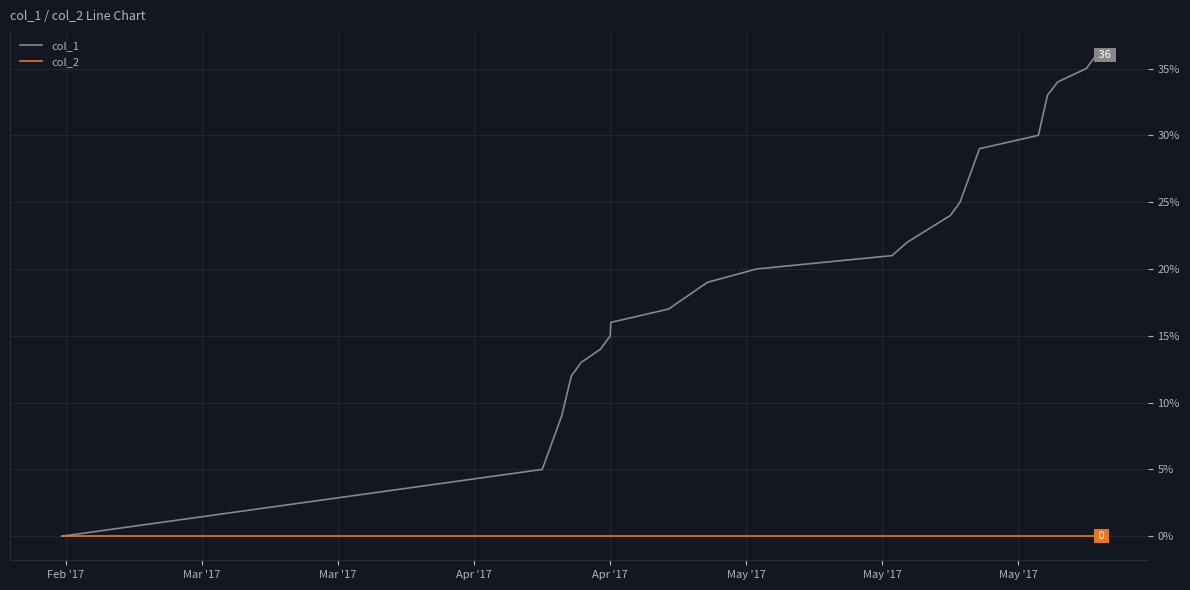

List the series in order of their peak value, lowest first.

col_2, col_1